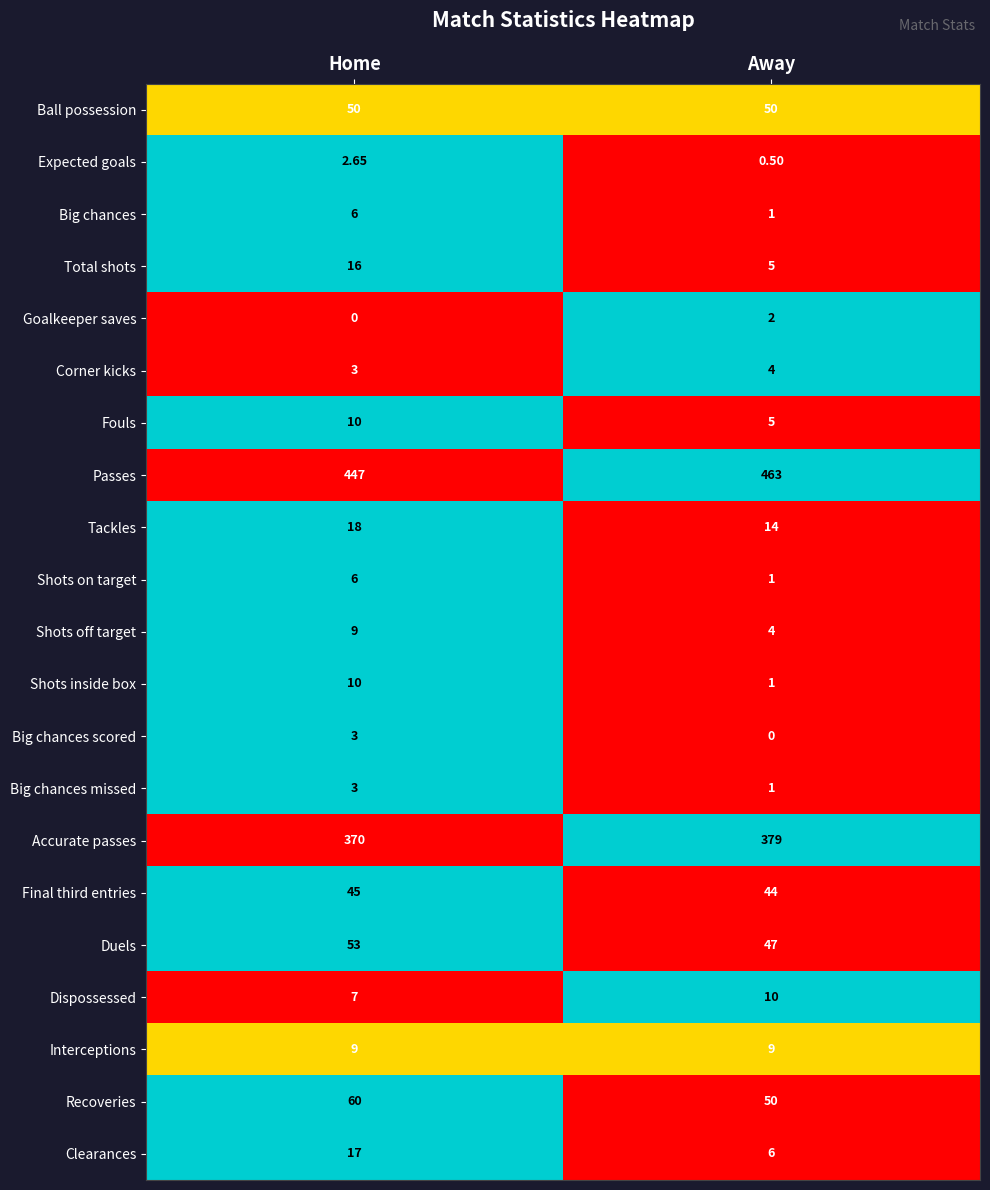

Where is Shots on target nearest to the value 3?

Away